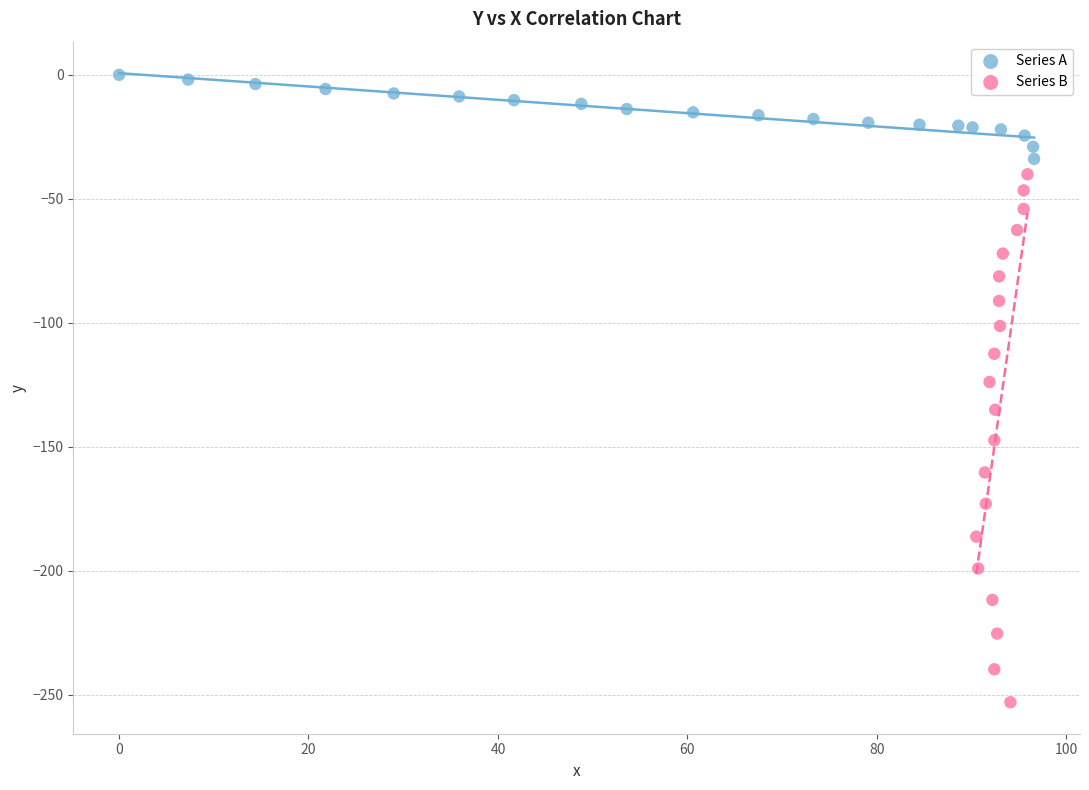

What are all the series names shown in the legend?

Series A, Series B